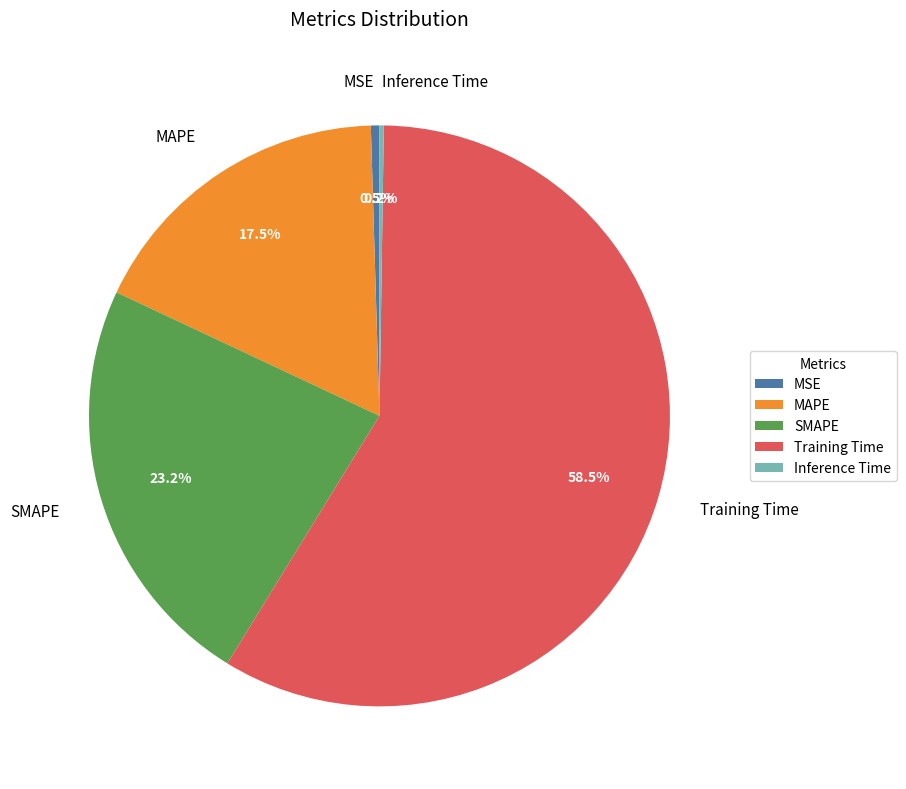

To the nearest percent, what is the combined percentage of MAPE and MSE?

18%